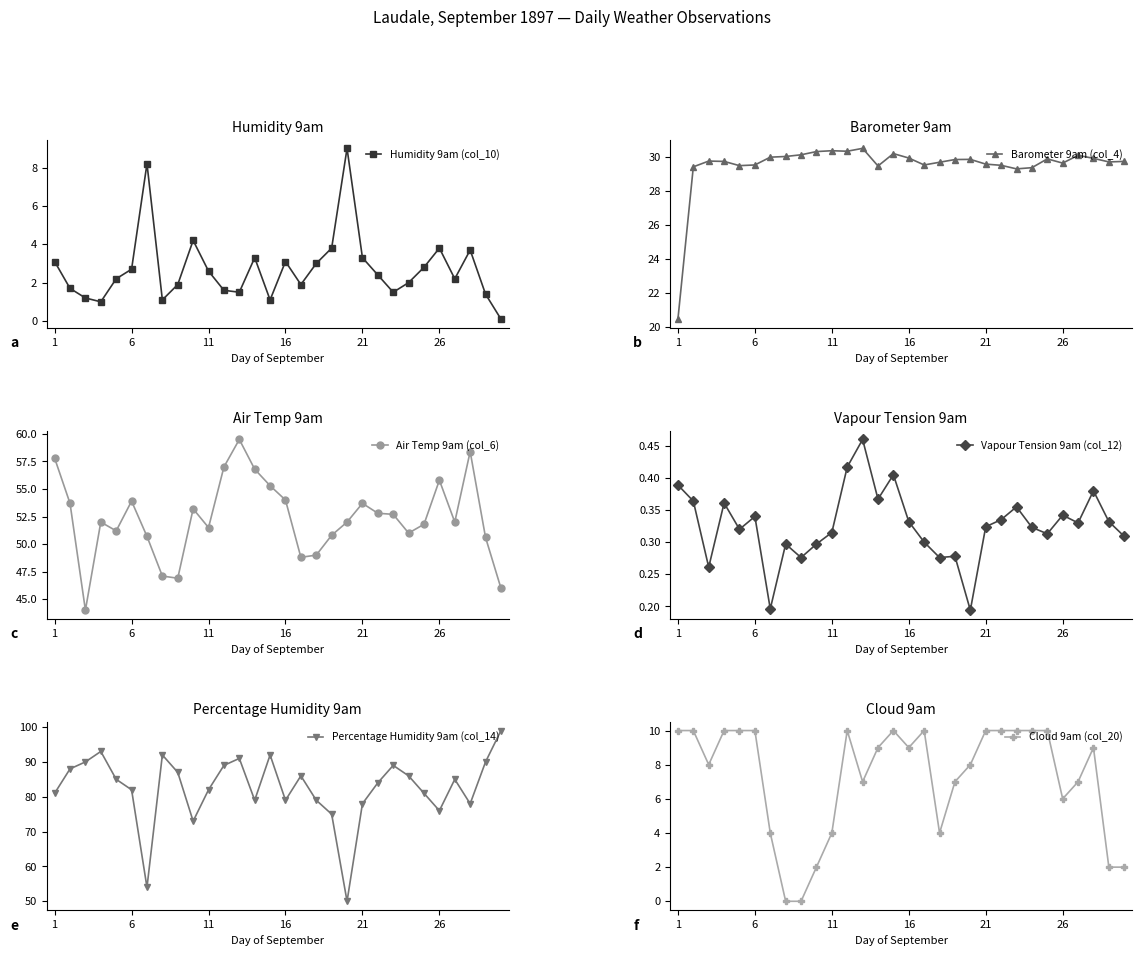

What are all the series names shown in the legend?

Humidity 9am (col_10), Barometer 9am (col_4), Air Temp 9am (col_6), Vapour Tension 9am (col_12), Percentage Humidity 9am (col_14), Cloud 9am (col_20)